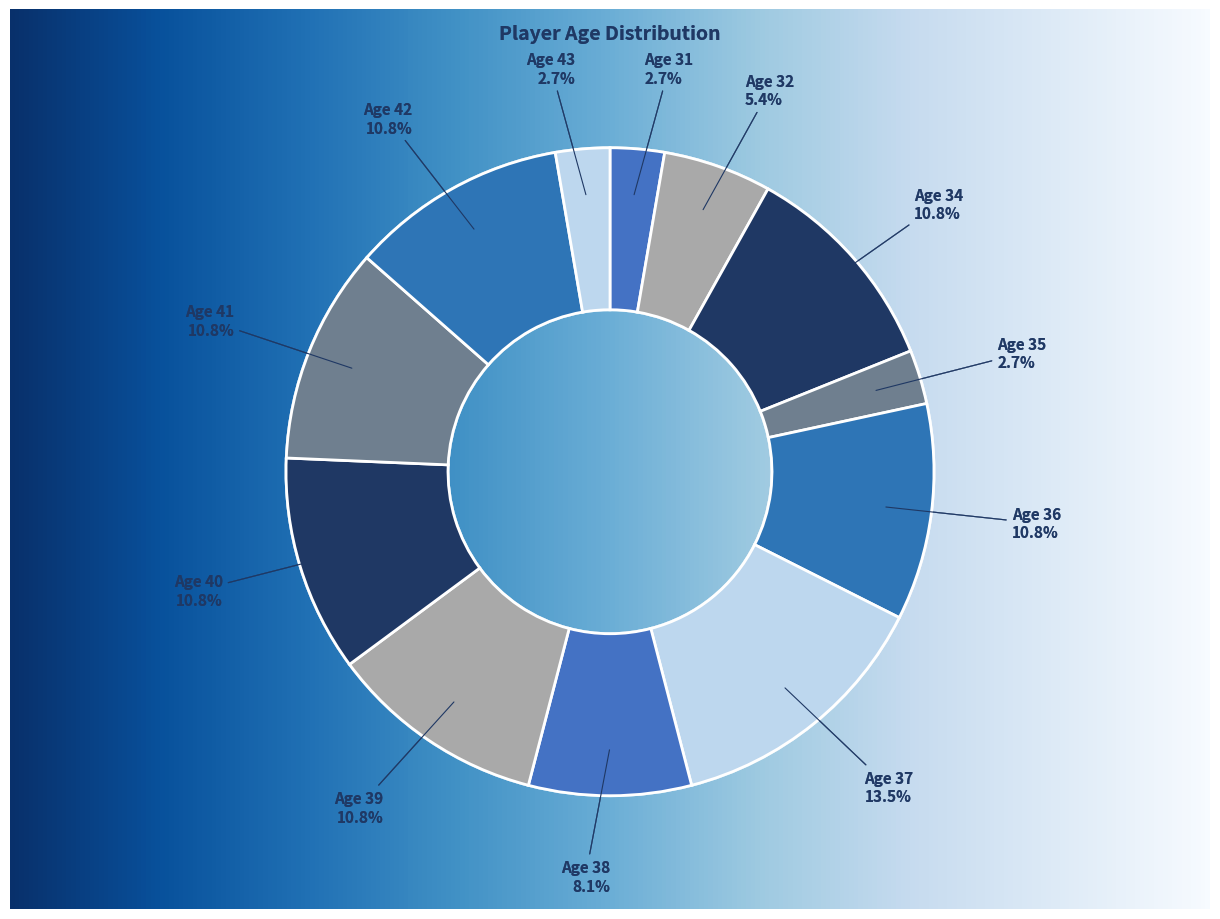

What is the ratio of the value at 40 to the value at 36?

1.0